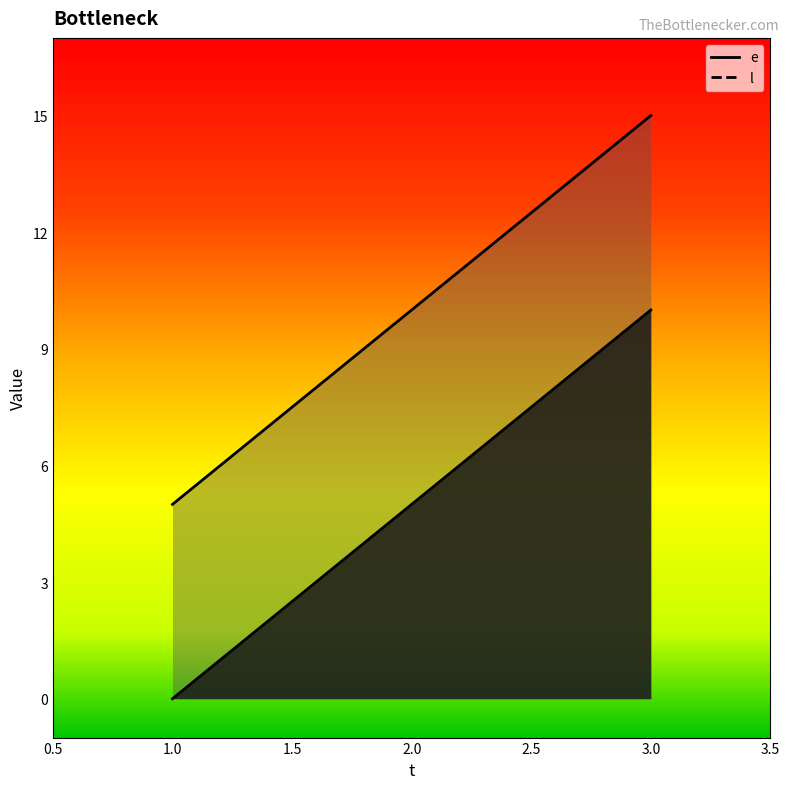

Where is e nearest to the value 5?

2